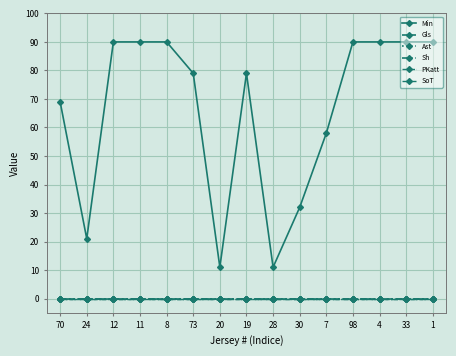

How many lines are shown in the chart?

6